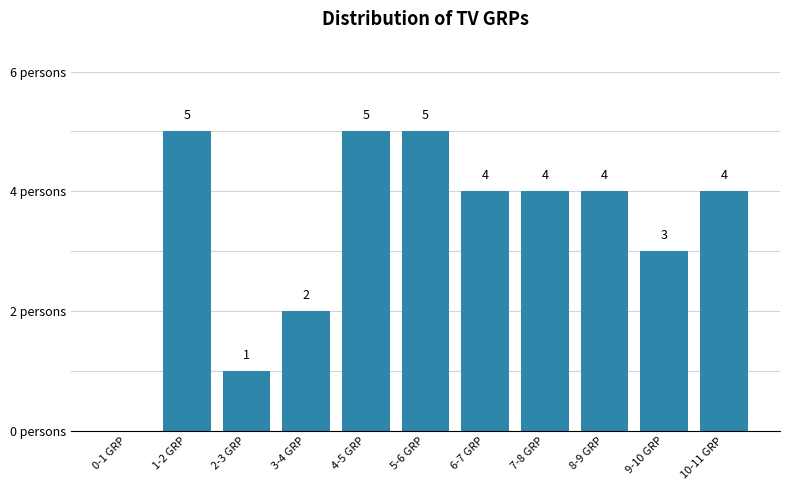

Between 1-2 GRP and 10-11 GRP, which is larger?

1-2 GRP